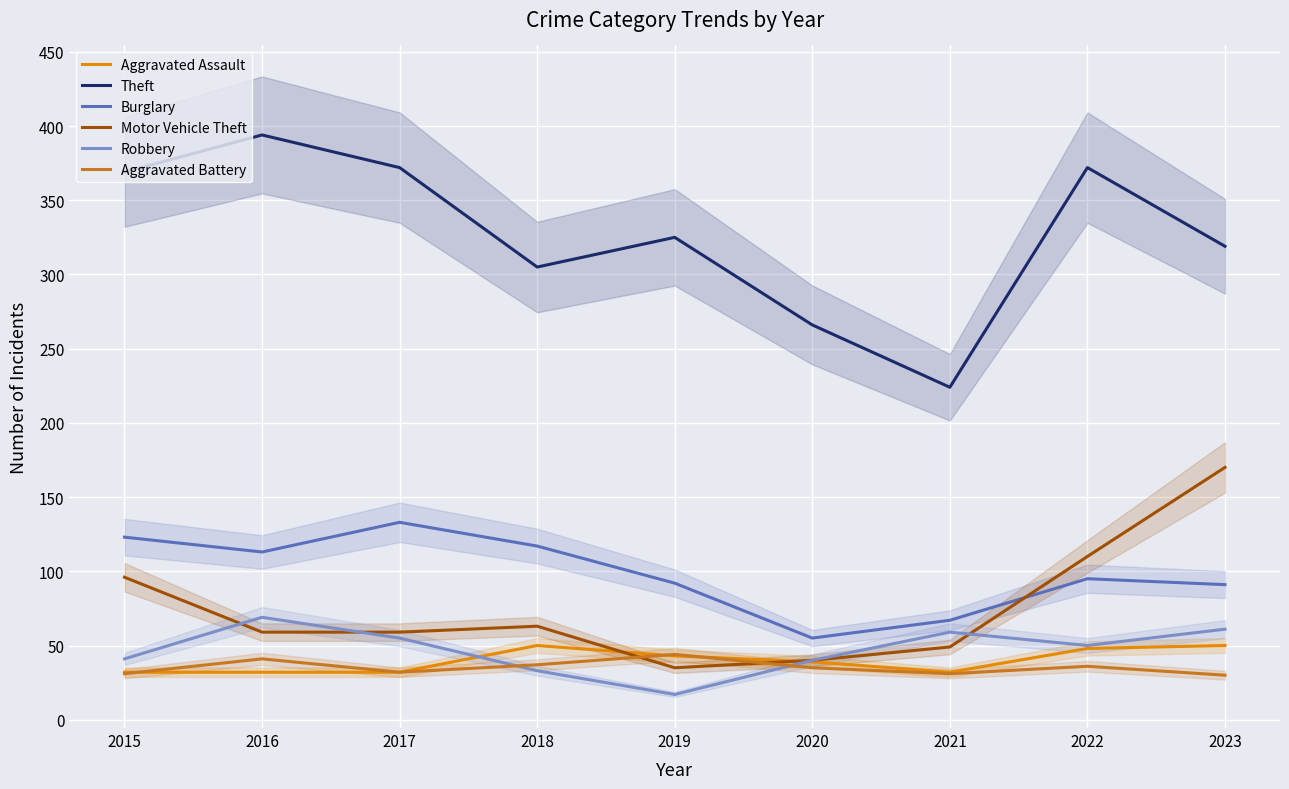

Reading left to right, extract all data points from this chart.

Aggravated Assault: 2015=32	2016=32	2017=32	2018=50	2019=43	2020=39	2021=32	2022=48	2023=50
Theft: 2015=369	2016=394	2017=372	2018=305	2019=325	2020=266	2021=224	2022=372	2023=319
Burglary: 2015=123	2016=113	2017=133	2018=117	2019=92	2020=55	2021=67	2022=95	2023=91
Motor Vehicle Theft: 2015=96	2016=59	2017=59	2018=63	2019=35	2020=40	2021=49	2022=110	2023=170
Robbery: 2015=41	2016=69	2017=55	2018=33	2019=17	2020=40	2021=59	2022=50	2023=61
Aggravated Battery: 2015=31	2016=41	2017=32	2018=37	2019=44	2020=35	2021=31	2022=36	2023=30